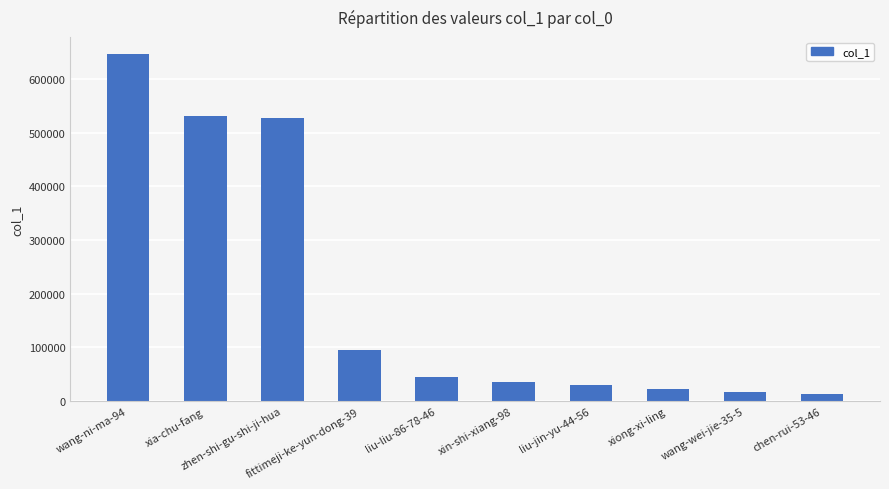

What is the ratio of the value at xiong-xi-ling to the value at liu-jin-yu-44-56?

0.8